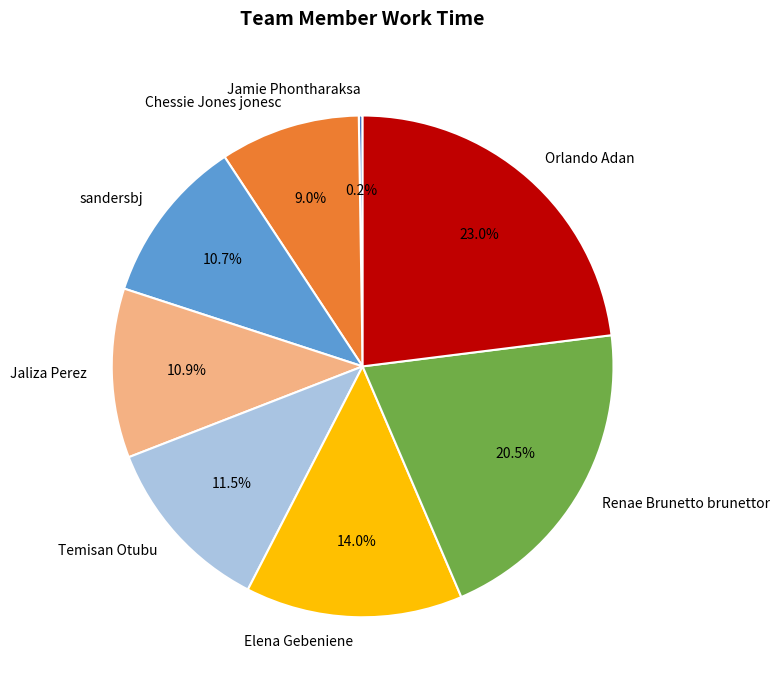

What percentage is NOT represented by Jaliza Perez?

89.1%